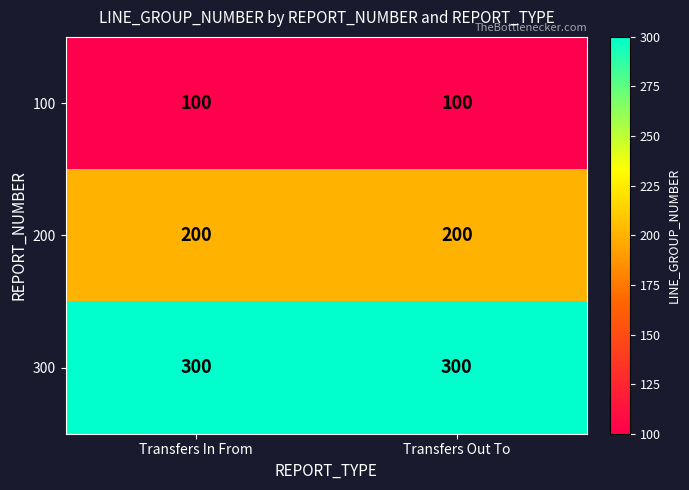

At Transfers In From, list the series in order from largest to smallest.

300, 200, 100